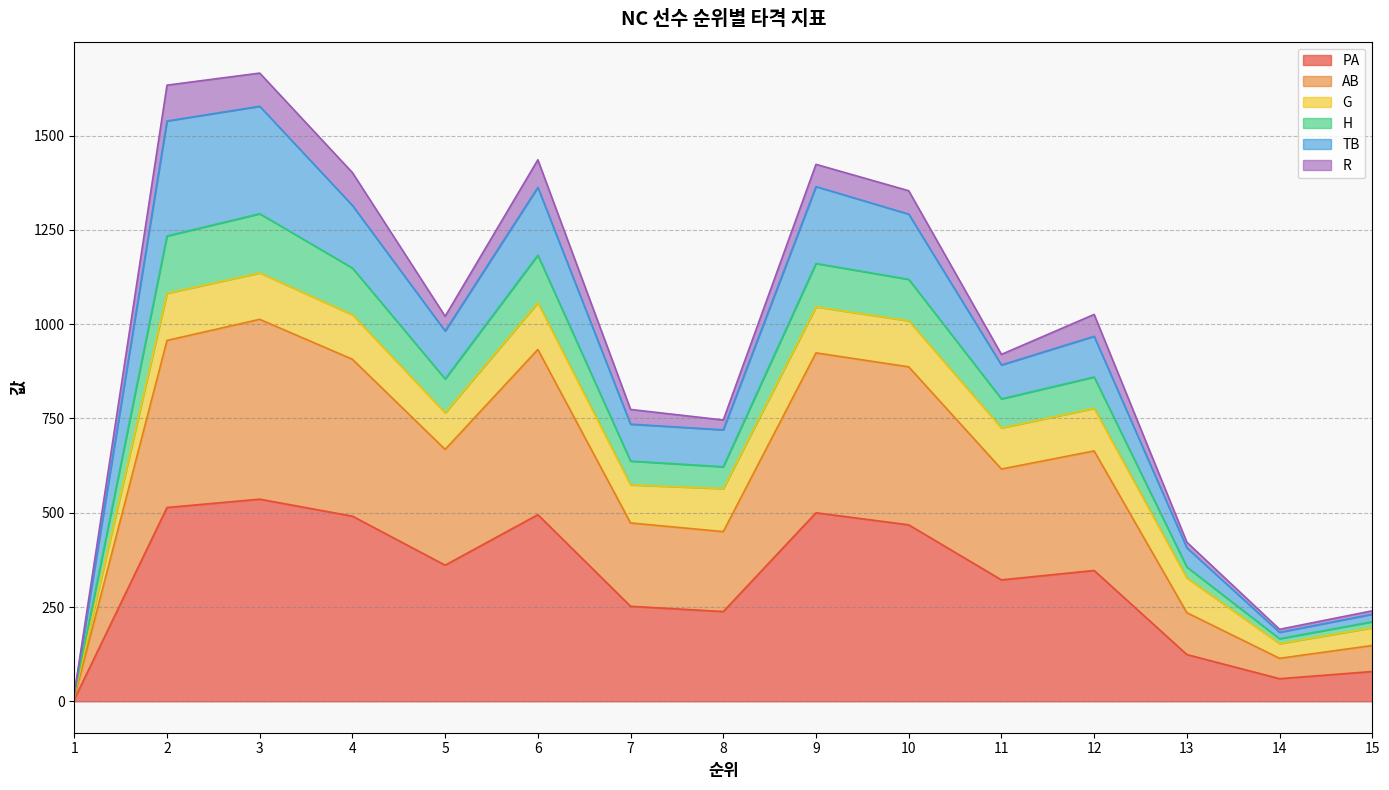

Read the PA value at 3, to the nearest 100.

500